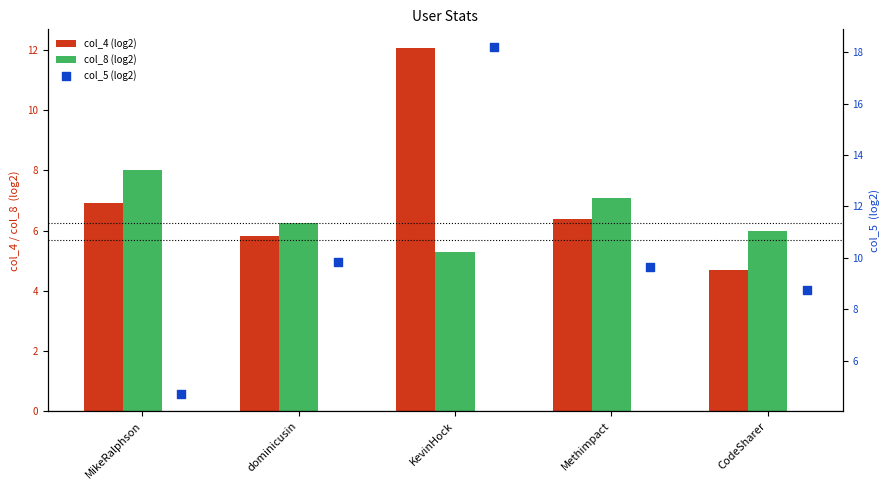

What is the total value across all series at Methimpact?

23.1